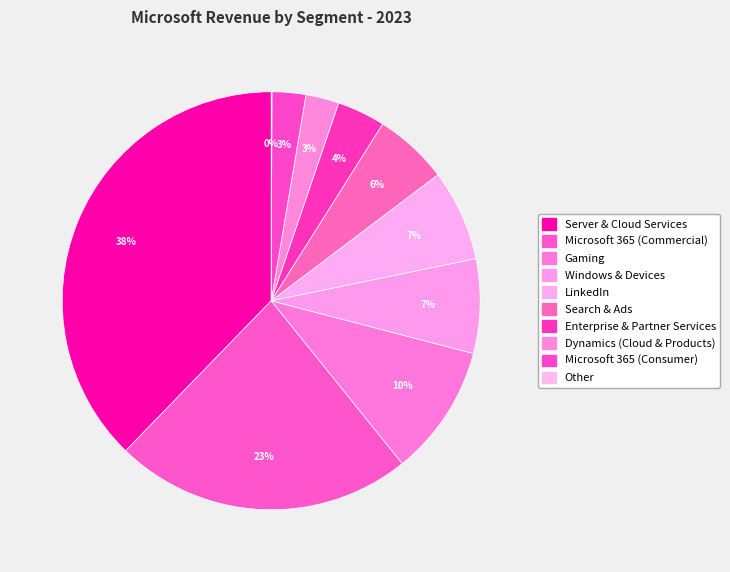

Approximately how many times larger is the value at Microsoft 365 (Commercial) compared to Search & Ads?

4.0